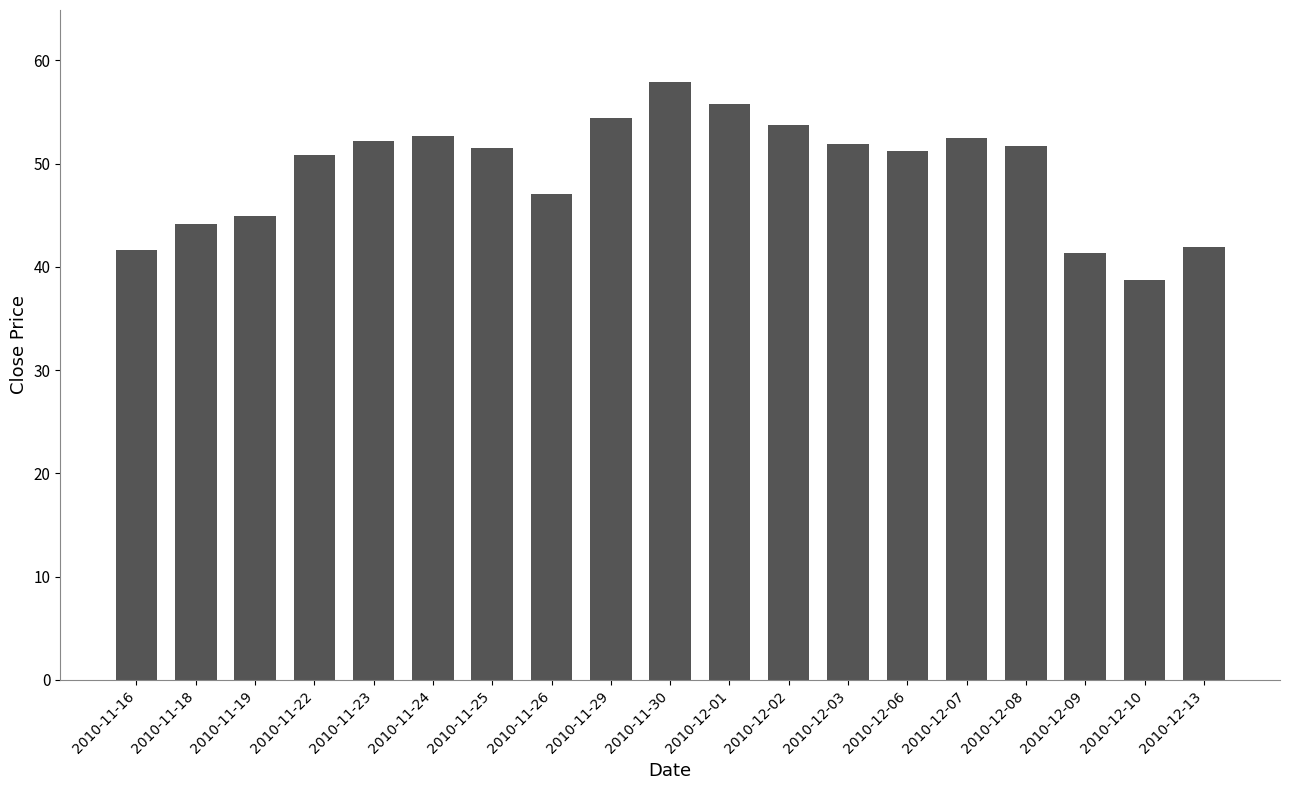

What position from the right is 2010-11-23?

15